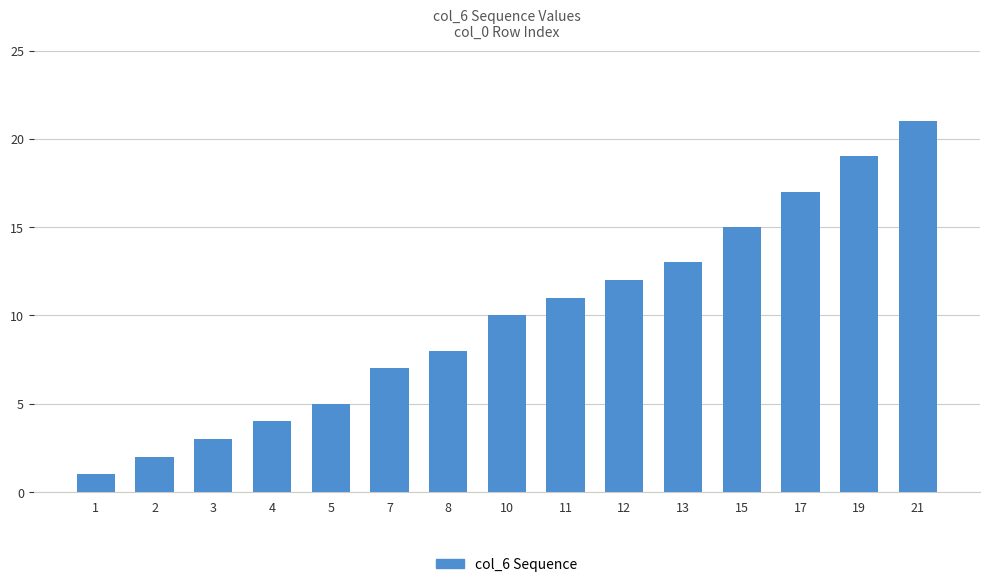

Rank the categories by value from lowest to highest.

1, 2, 3, 4, 5, 7, 8, 10, 11, 12, 13, 15, 17, 19, 21